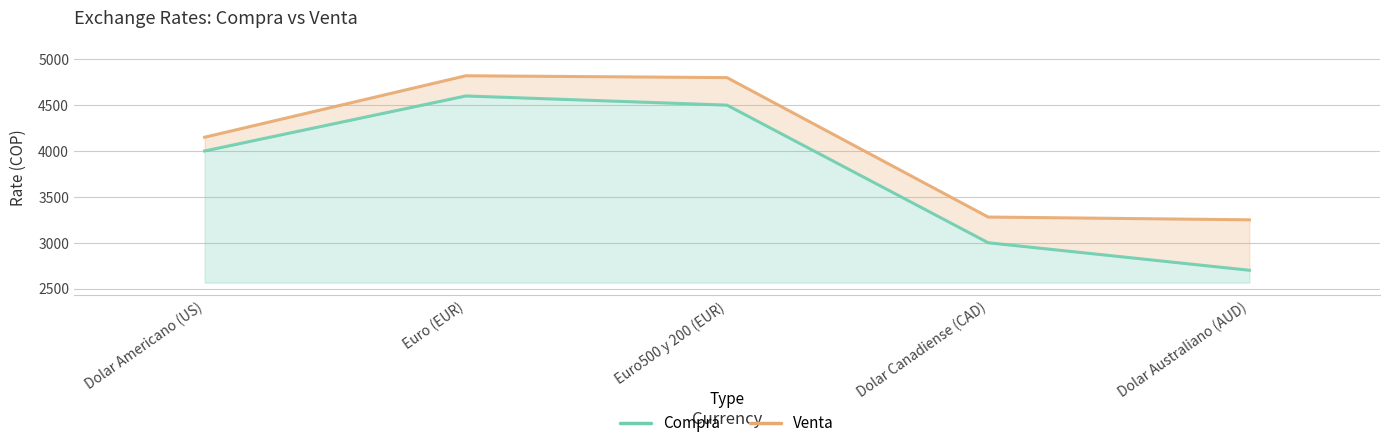

Where is Venta nearest to the value 4035?

Dolar Americano (US)